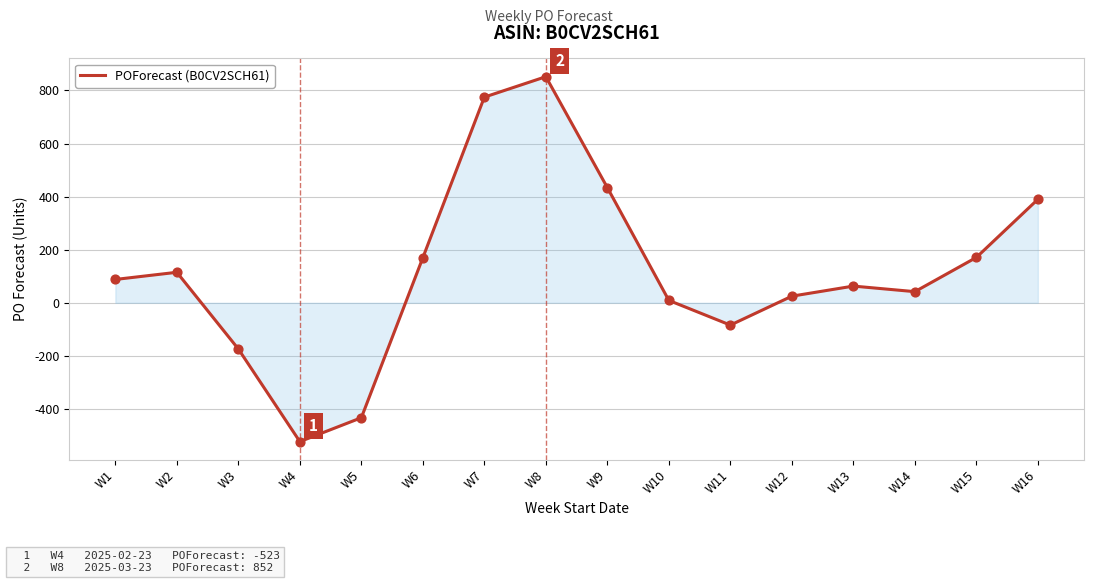

What is the change in value from W8 to W13?

-789